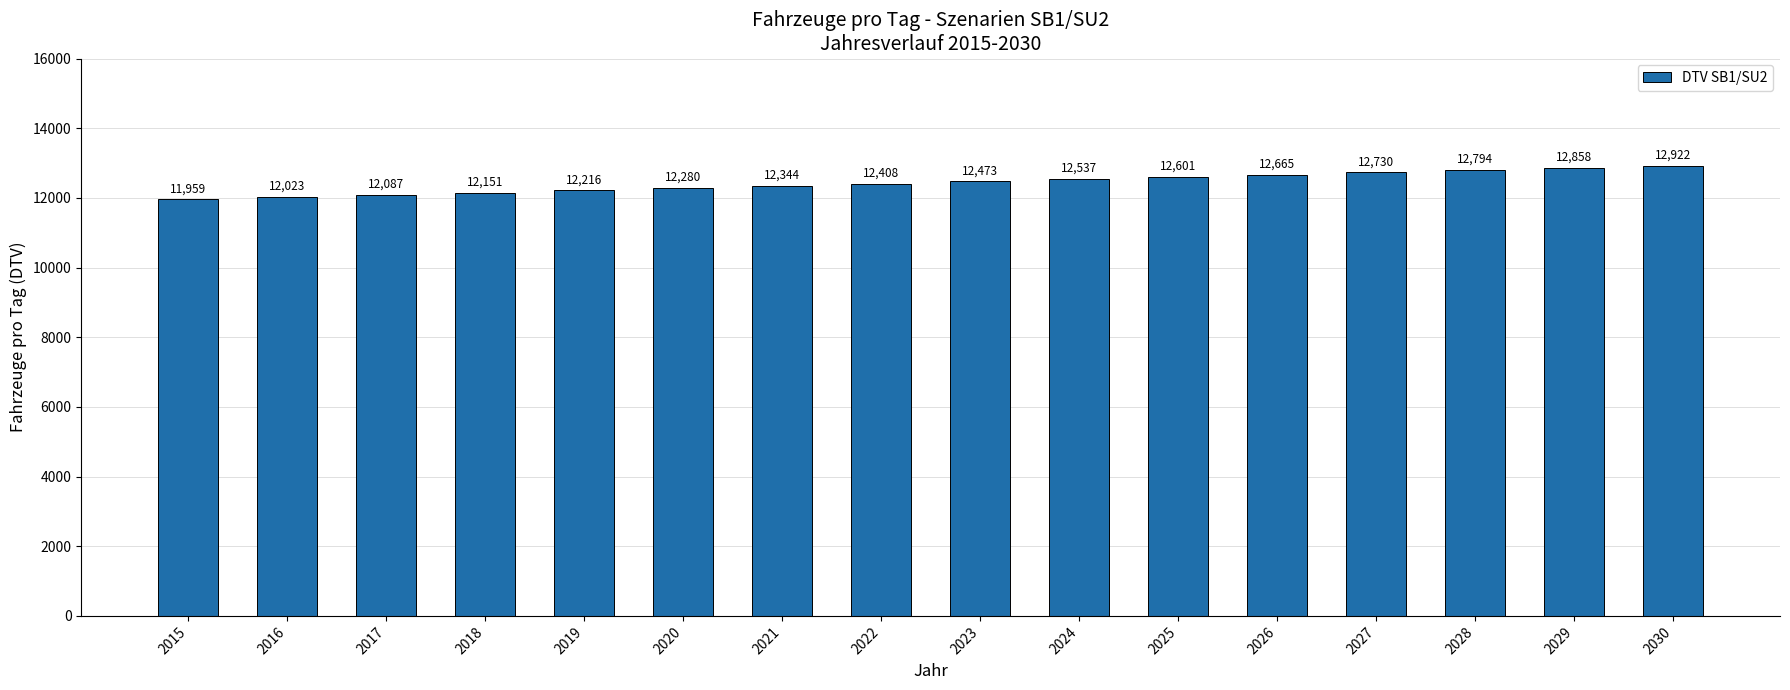

Which has a higher value, 2017 or 2030?

2030